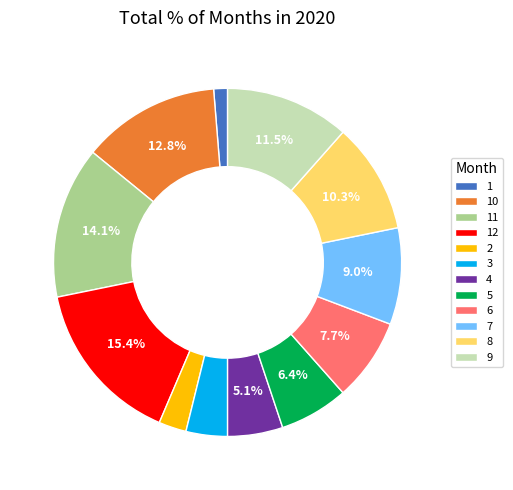

What is the ratio of the value at 9 to the value at 10?

0.9